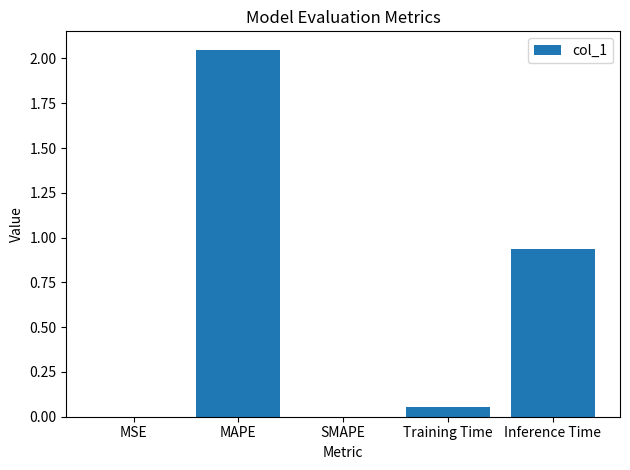

How many data points does each series have?

5